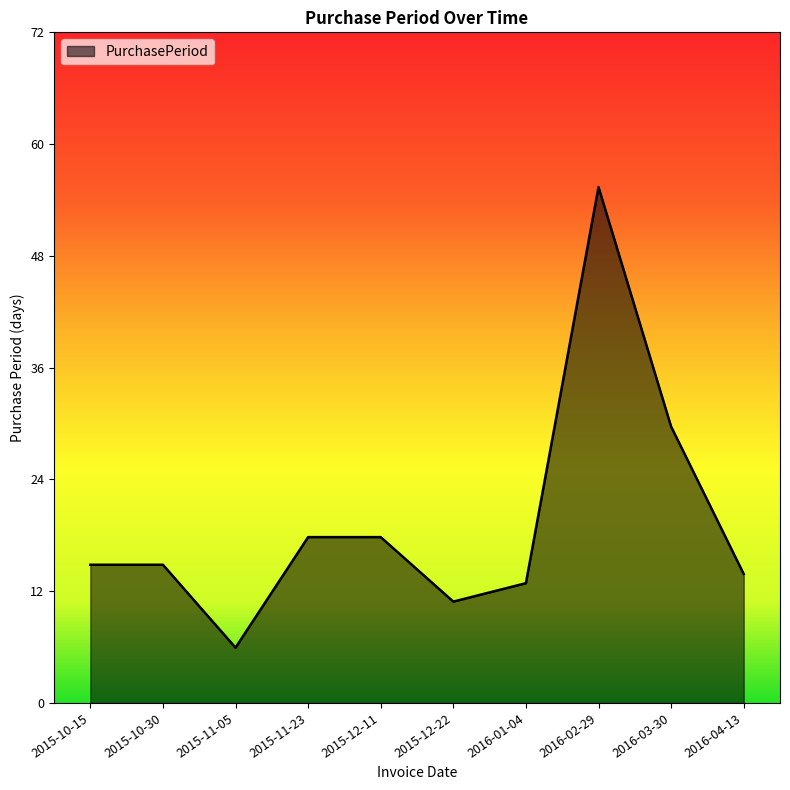

Is this an area chart (filled region under the line)?

Yes